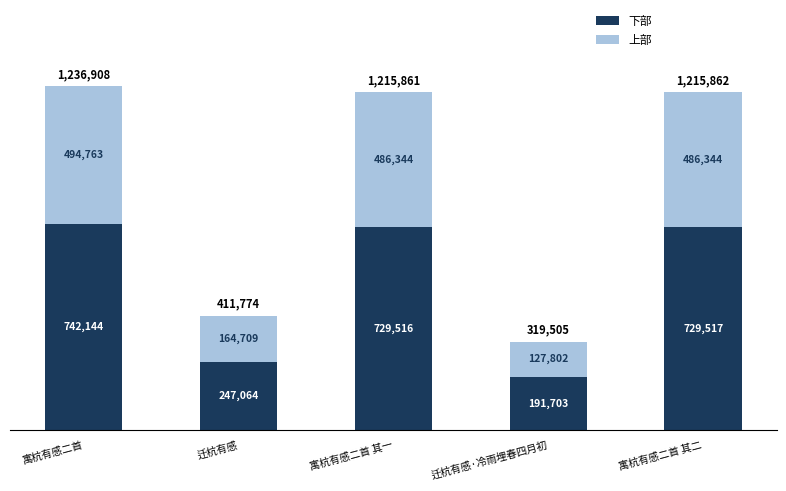

Which series has the largest total across all categories?

下部